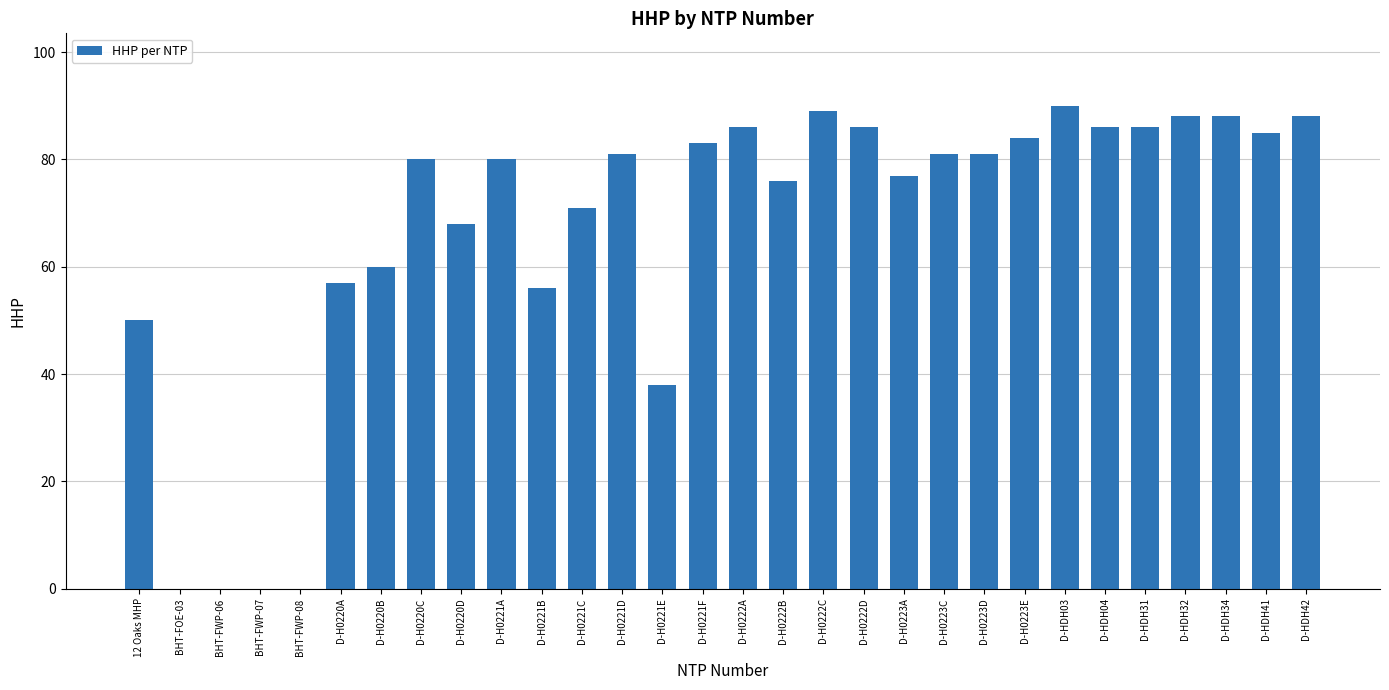

Reading left to right, transcribe all the data shown in this chart.

50	0	0	0	0	57	60	80	68	80	56	71	81	38	83	86	76	89	86	77	81	81	84	90	86	86	88	88	85	88